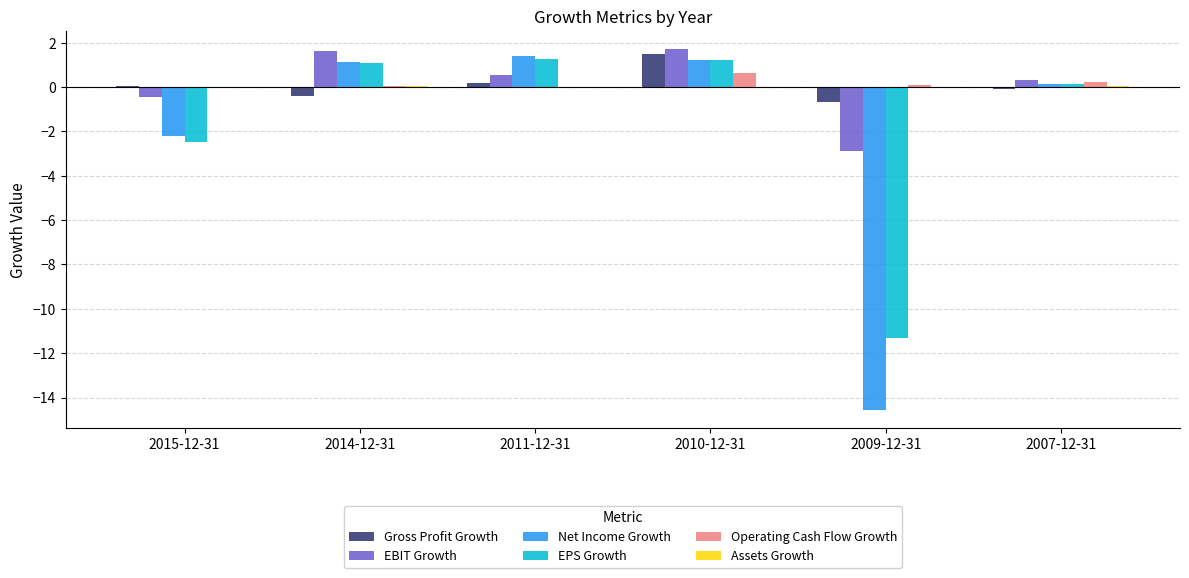

The value of Operating Cash Flow Growth at 2010-12-31 is 0.7. True or false?

True